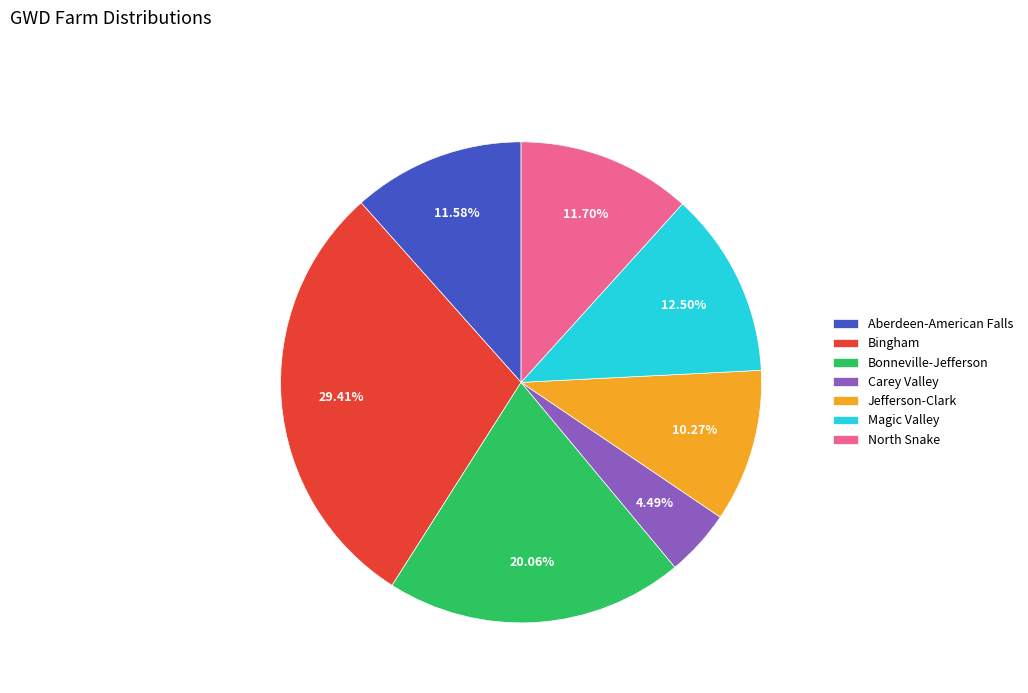

Count the number of slices in the pie.

7